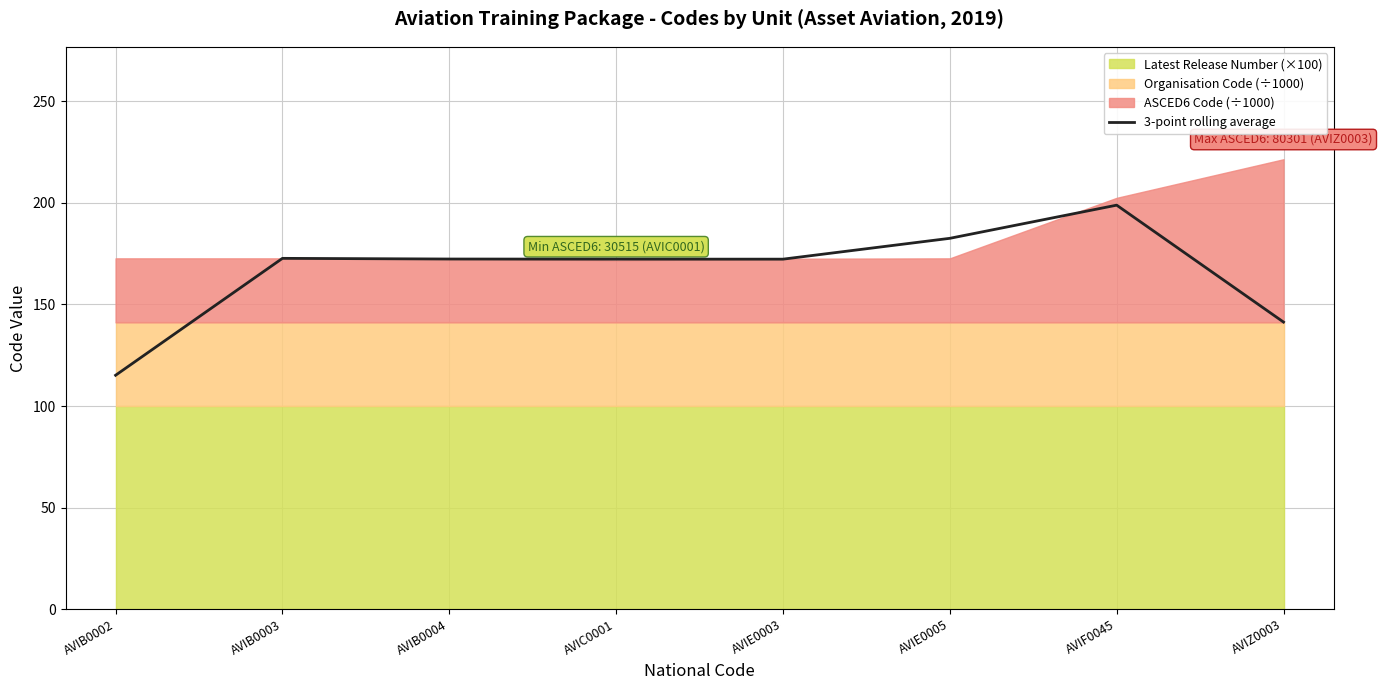

At which label does 3-point rolling average reach its peak?

AVIF0045